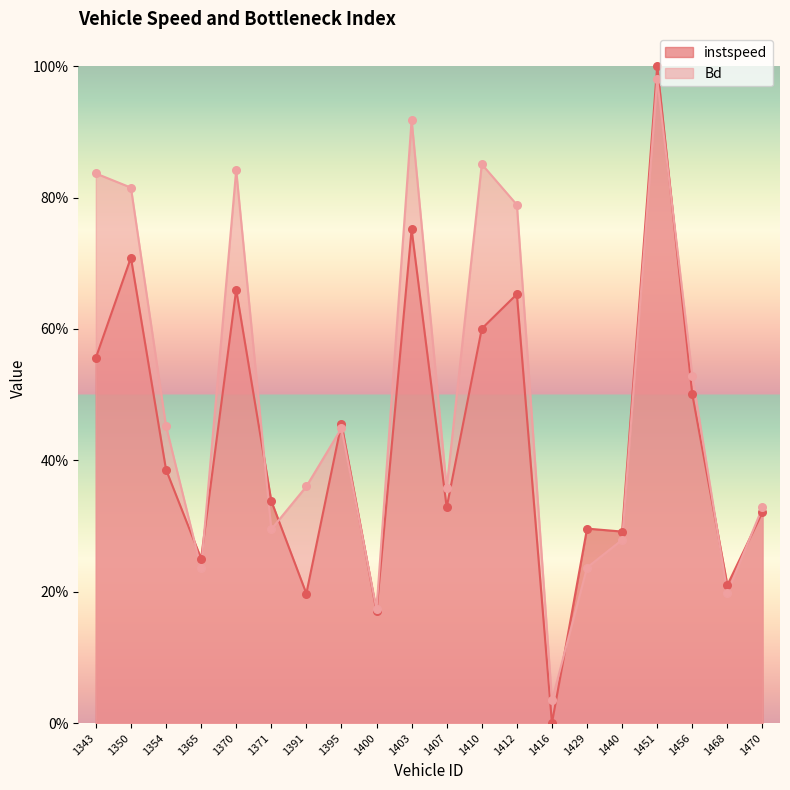

Which series contains the lowest Y value?

instspeed